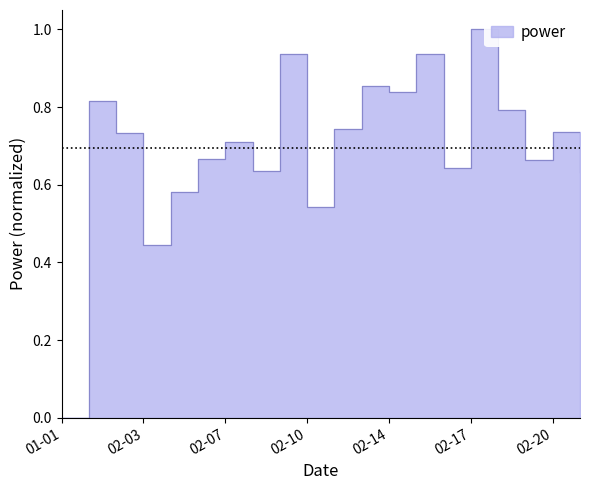

What is the label of the 20th point from the left?

2011-02-21